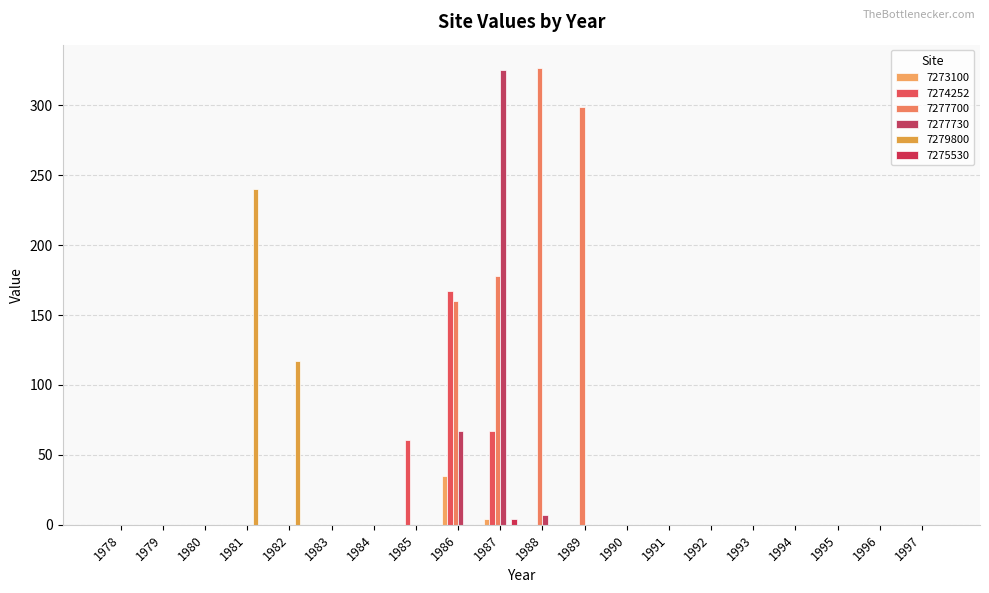

Reading right to left, what are all the values shown in this chart?

7273100: 1997=0	1996=0	1995=0	1994=0	1993=0	1992=0	1991=0	1990=0	1989=0	1988=0	1987=4	1986=35	1985=0	1984=0	1983=0	1982=0	1981=0	1980=0	1979=0	1978=0
7274252: 1997=0	1996=0	1995=0	1994=0	1993=0	1992=0	1991=0	1990=0	1989=0	1988=0	1987=67	1986=167	1985=61	1984=0	1983=0	1982=0	1981=0	1980=0	1979=0	1978=0
7277700: 1997=0	1996=0	1995=0	1994=0	1993=0	1992=0	1991=0	1990=0	1989=299	1988=327	1987=178	1986=160	1985=0	1984=0	1983=0	1982=0	1981=0	1980=0	1979=0	1978=0
7277730: 1997=0	1996=0	1995=0	1994=0	1993=0	1992=0	1991=0	1990=0	1989=0	1988=7	1987=325	1986=67	1985=0	1984=0	1983=0	1982=0	1981=0	1980=0	1979=0	1978=0
7279800: 1997=0	1996=0	1995=0	1994=0	1993=0	1992=0	1991=0	1990=0	1989=0	1988=0	1987=0	1986=0	1985=0	1984=0	1983=0	1982=117	1981=240	1980=0	1979=0	1978=0
7275530: 1997=0	1996=0	1995=0	1994=0	1993=0	1992=0	1991=0	1990=0	1989=0	1988=0	1987=4	1986=0	1985=0	1984=0	1983=0	1982=0	1981=0	1980=0	1979=0	1978=0